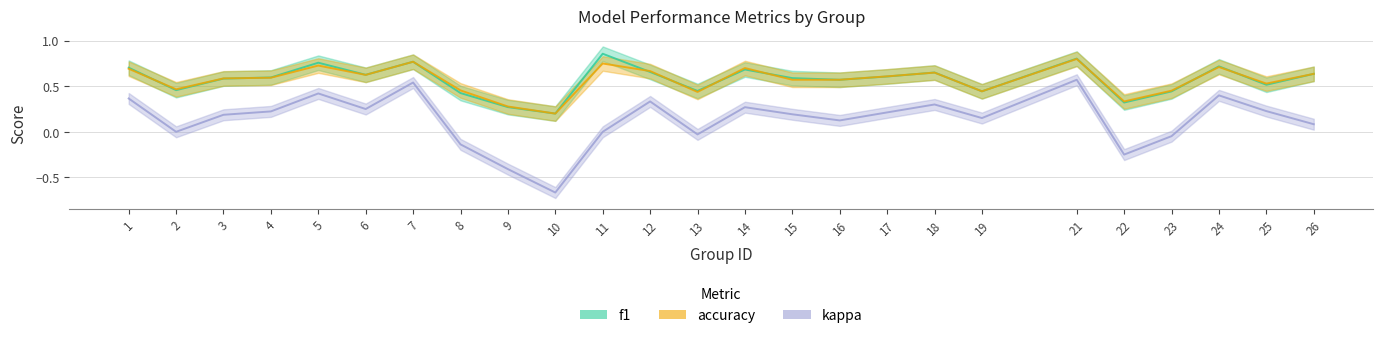

Between 7 and 4, which is larger?

7